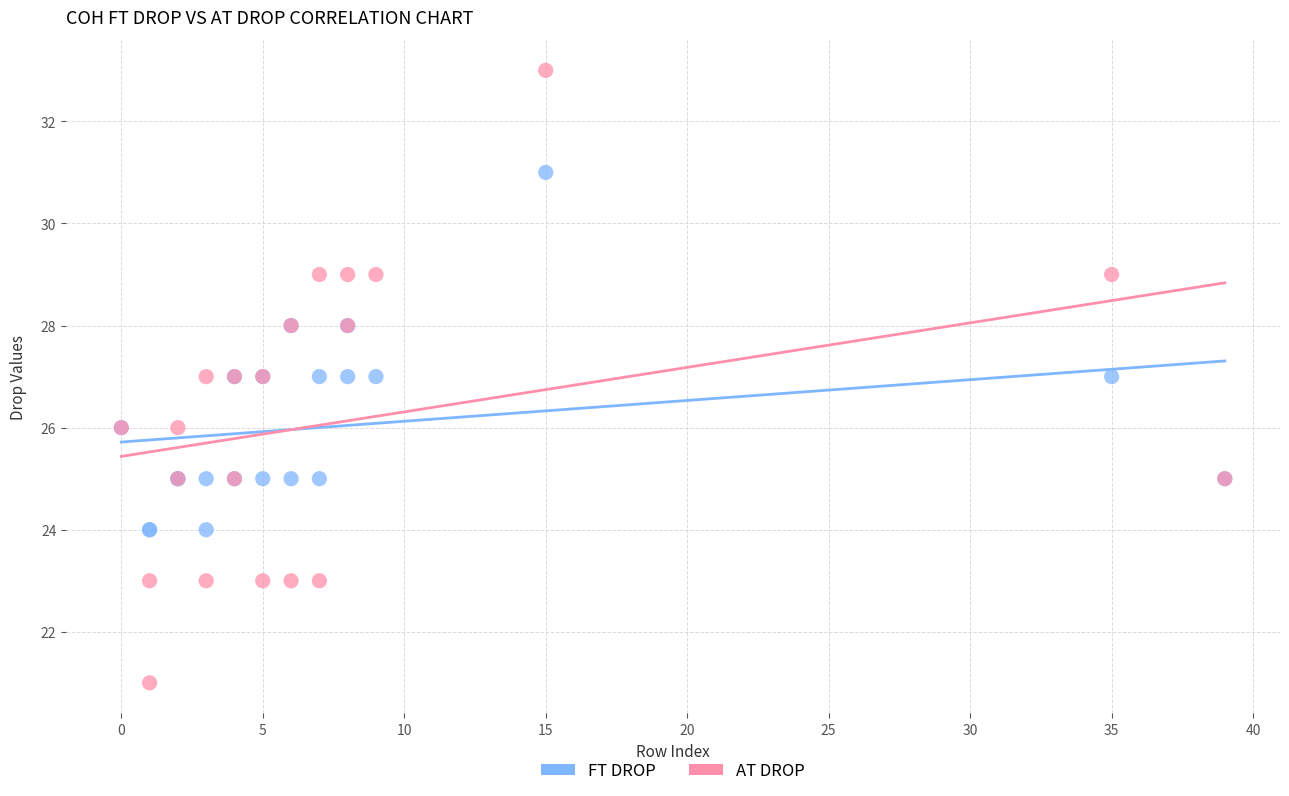

Which series reaches the maximum Y coordinate?

AT DROP